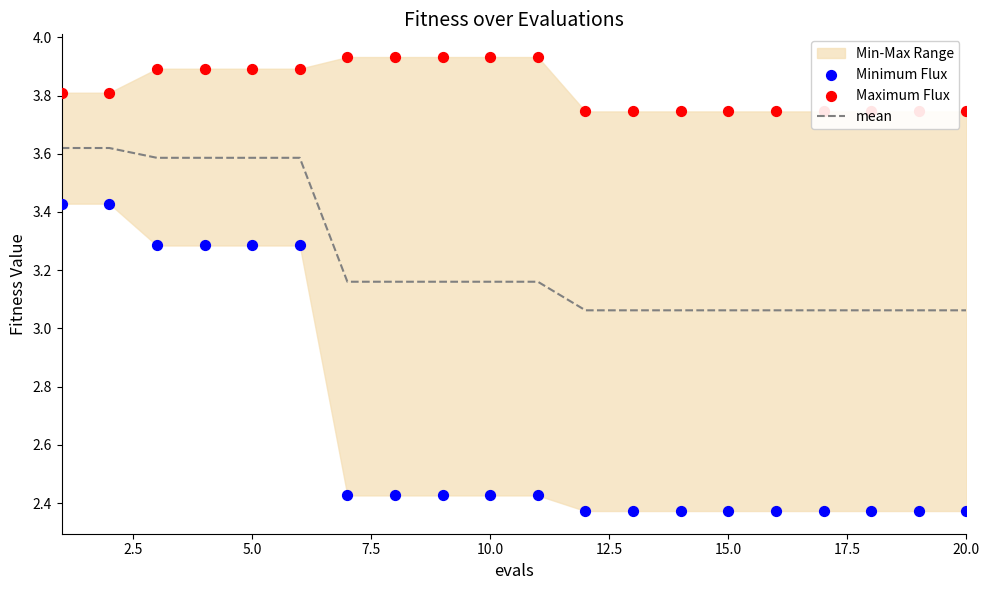

Is the value of Maximum Flux at 12.5 greater than the value of Minimum Flux at 0.0?

Yes